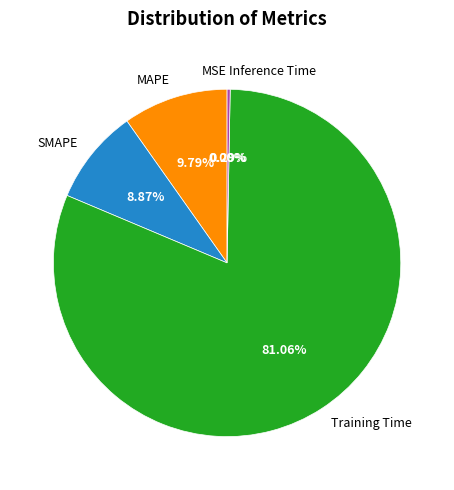

What is the largest slice in the pie chart?

Training Time